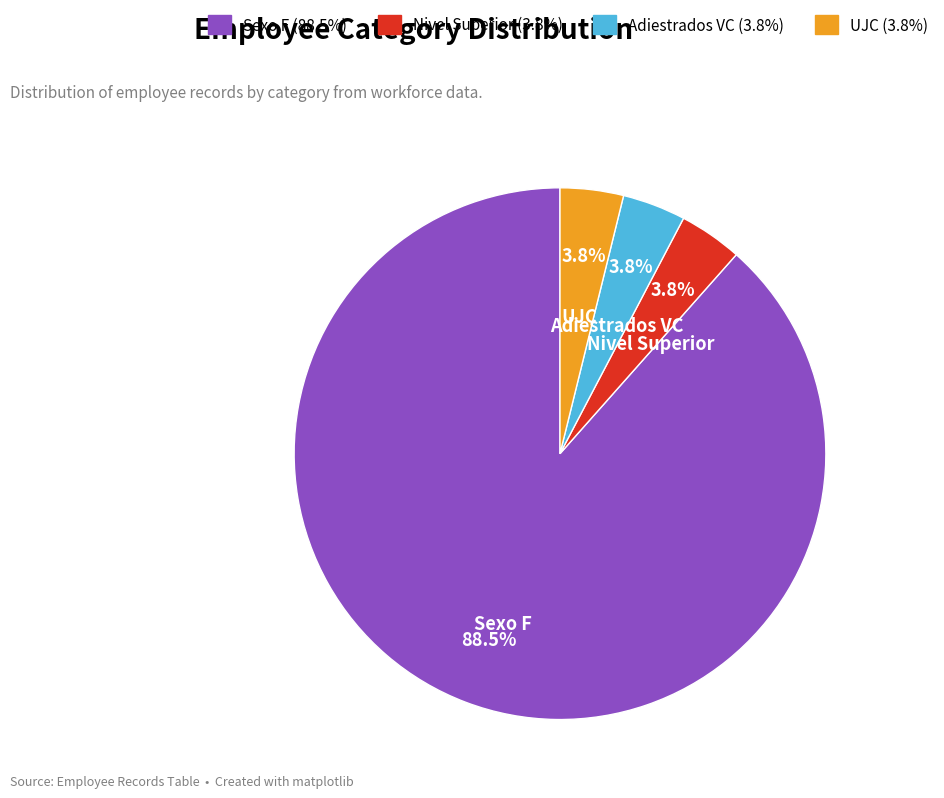

Is there any slice that represents more than half of the pie?

Yes